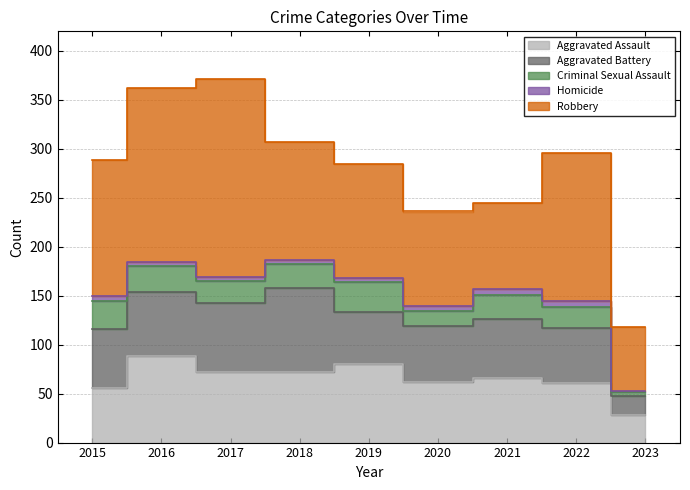

Between 2016 and 2023, which series saw the biggest shift?

Robbery